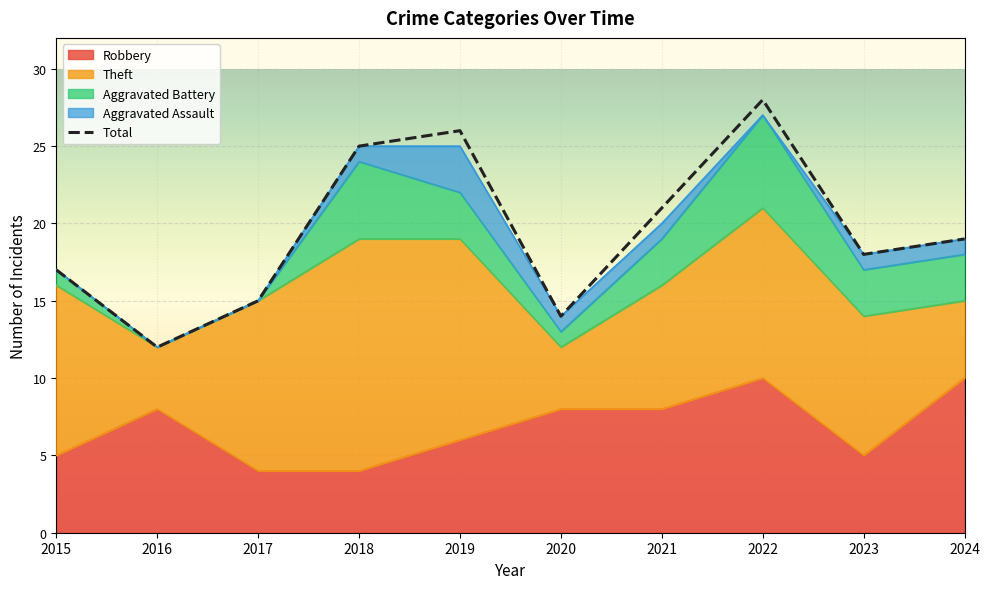

True or false: Robbery has more than 2 points higher than both neighbors.

False